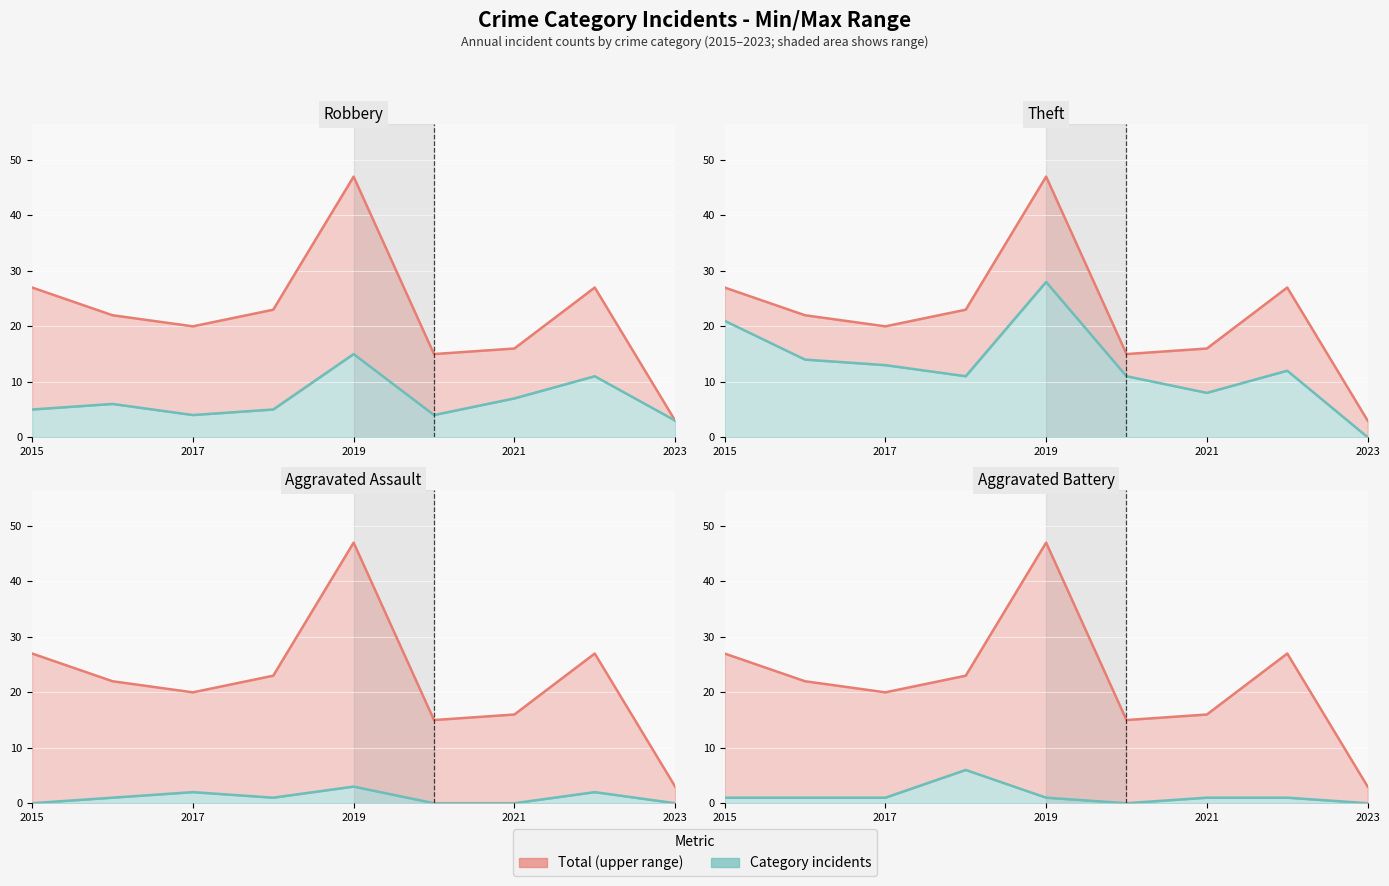

At 2017, list the series in order from largest to smallest.

Total (max range), Theft, Robbery, Aggravated Assault, Aggravated Battery